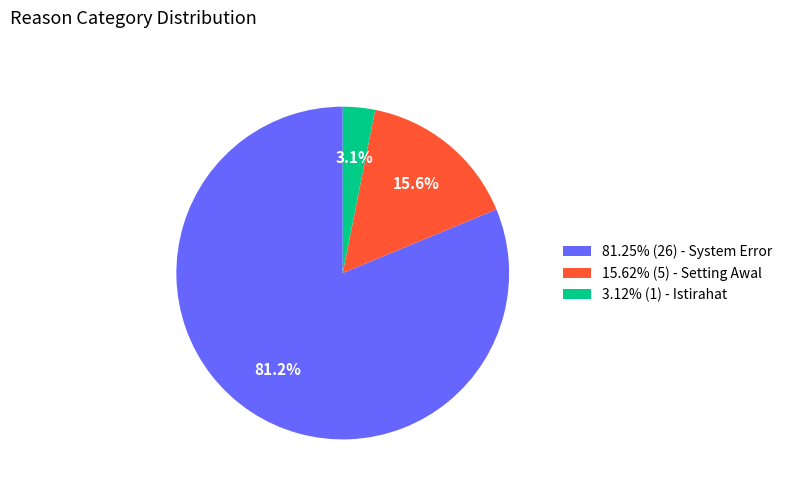

Is there any slice that represents more than half of the pie?

Yes